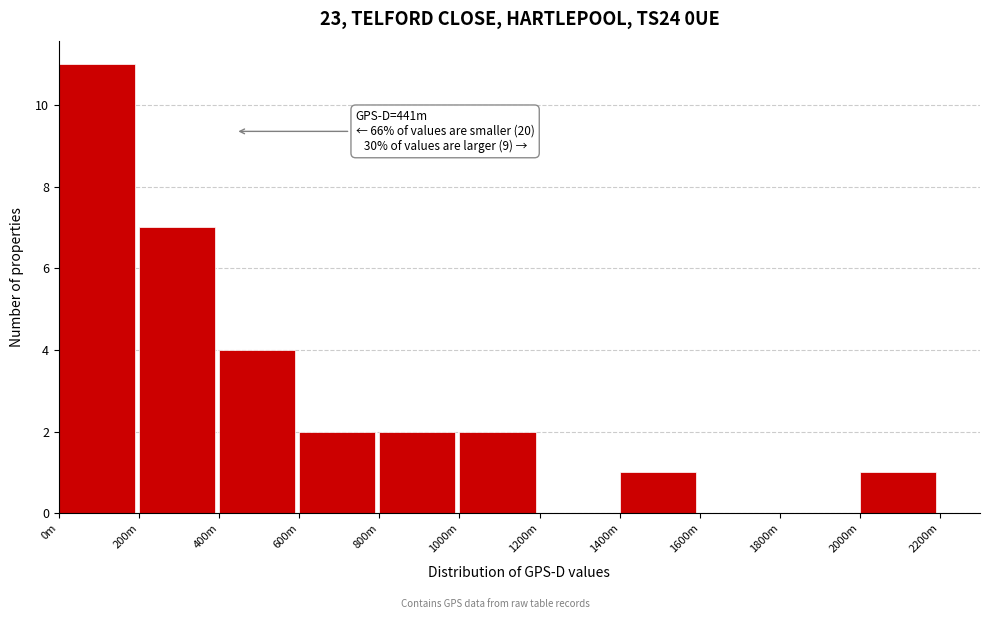

Reading left to right, extract all data points from this chart.

0m=11	200m=7	400m=4	600m=2	800m=2	1000m=2	1200m=0	1400m=1	1600m=0	1800m=0	2000m=1